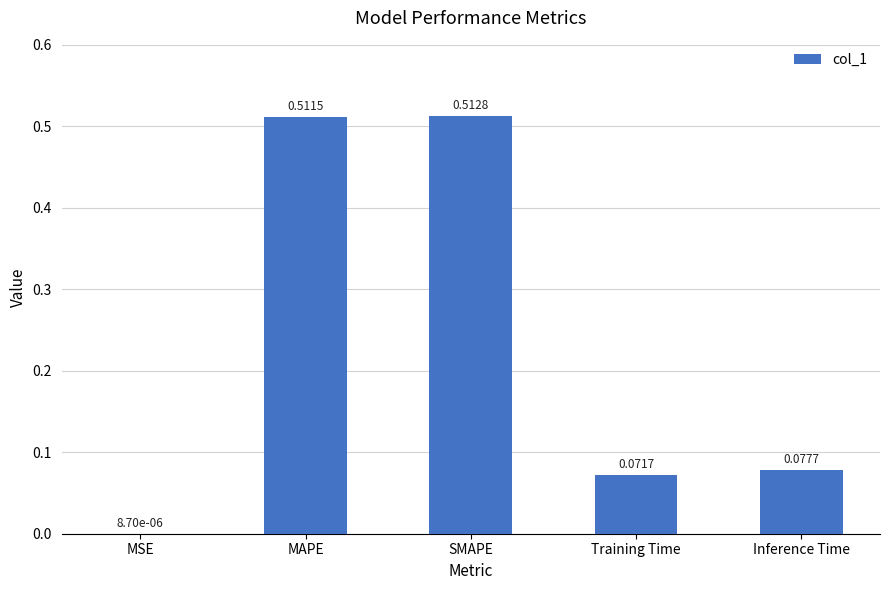

Where is the data nearest to the value 0?

MSE